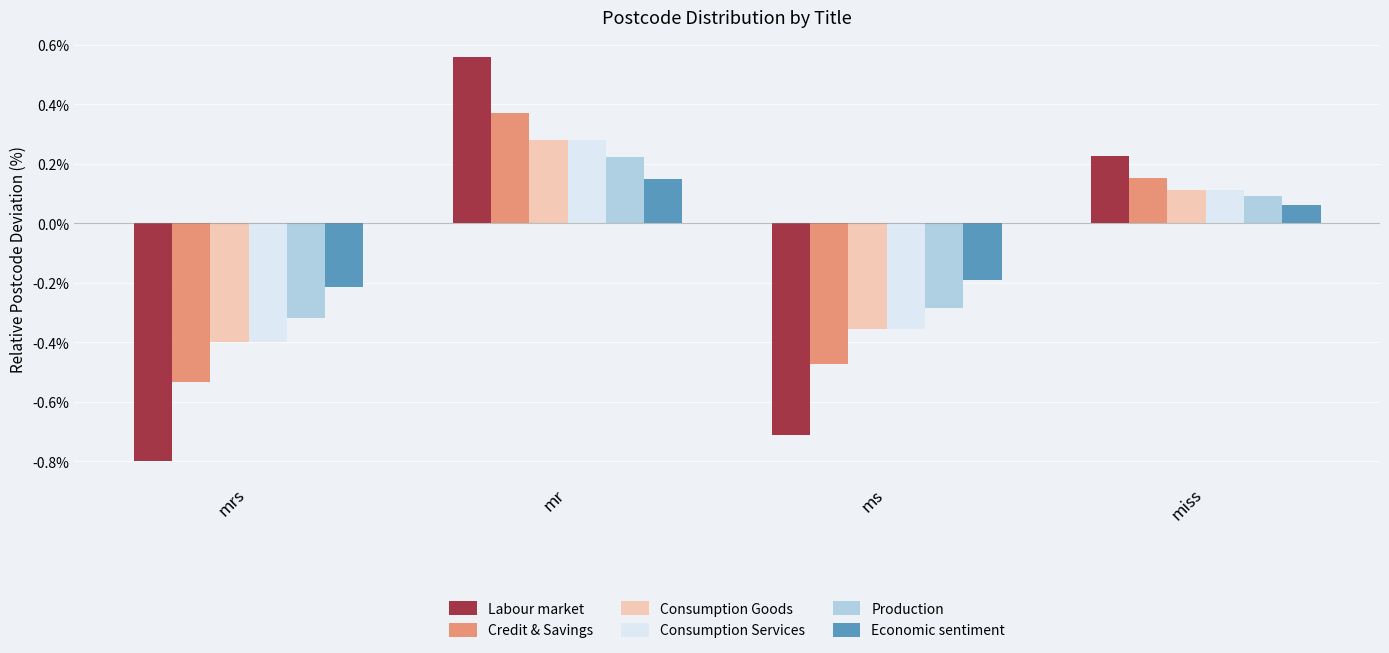

What position from the left is ms?

3